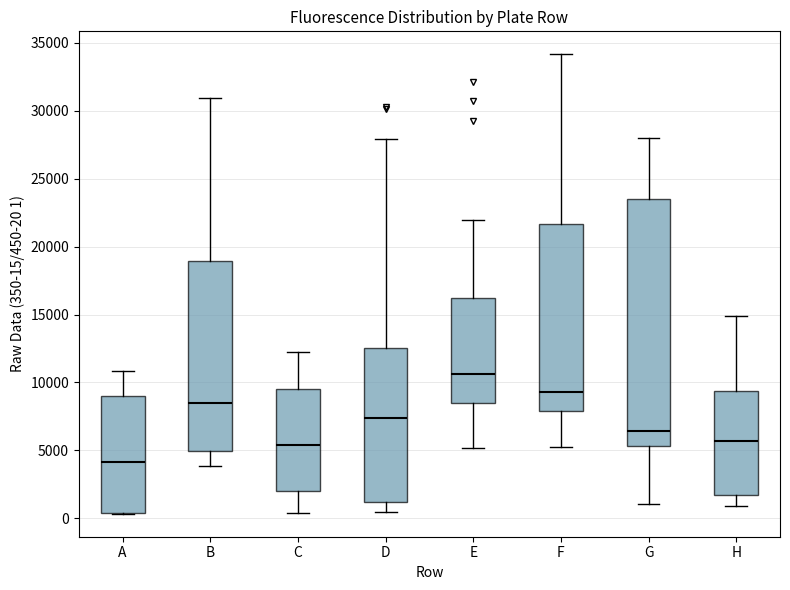

Reading left to right, read every box against the y-axis: the position of its median line, the range the box covers, and the ends of its whiskers. The values are not printed on the chart, so give them approximately, as read against the axis.

A: median 4000, box 500 to 9000, whiskers 500 to 11000
B: median 8500, box 5000 to 19000, whiskers 4000 to 31000
C: median 5500, box 2000 to 9500, whiskers 500 to 12500
D: median 7500, box 1000 to 12500, whiskers 500 to 28000
E: median 10500, box 8500 to 16000, whiskers 5000 to 22000
F: median 9500, box 8000 to 21500, whiskers 5500 to 34000
G: median 6500, box 5500 to 23500, whiskers 1000 to 28000
H: median 5500, box 1500 to 9500, whiskers 1000 to 15000